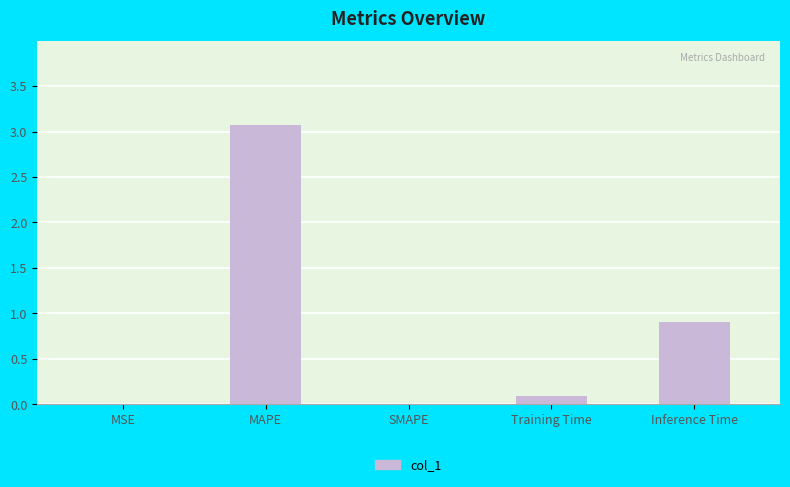

What is the sum of all values?

4.1